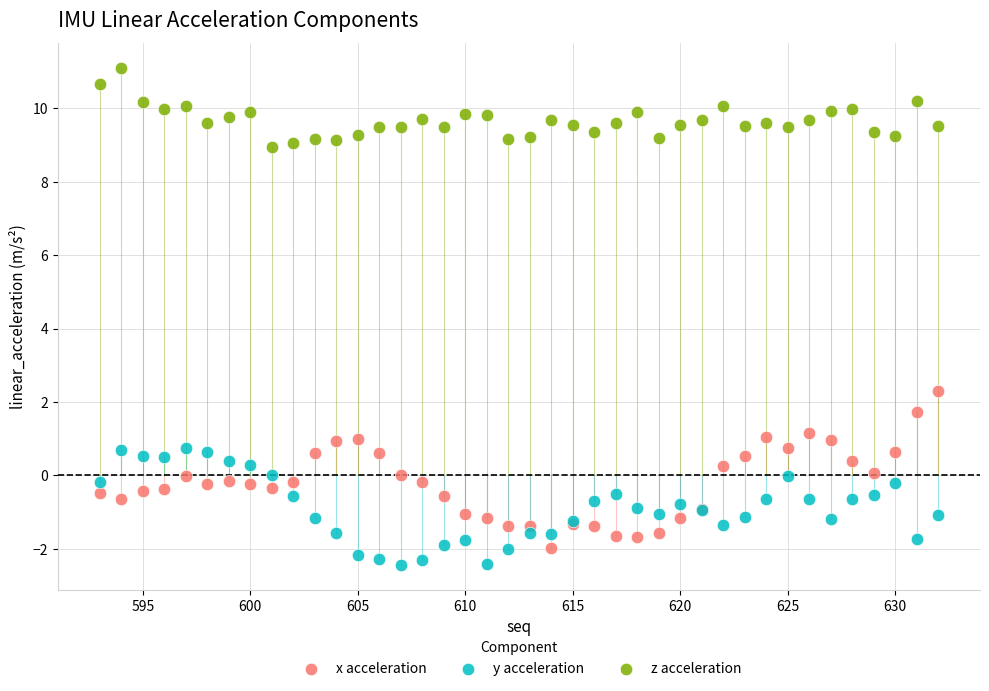

Across all series, what Y value is closest to 4?

2.3